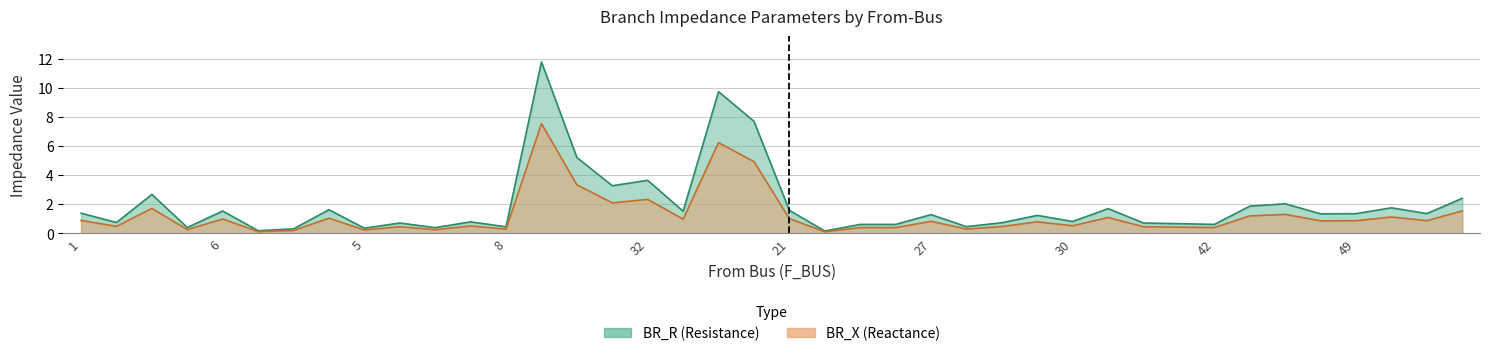

What is the lowest value of the BR_X series?

0.1